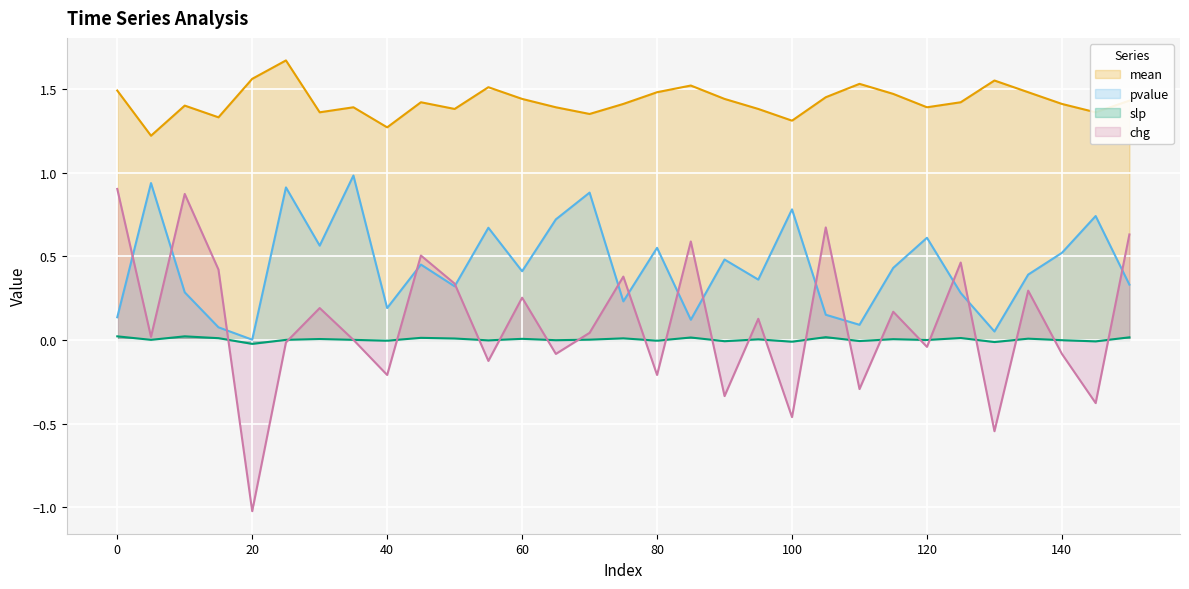

What is the minimum value shown in the chart?

-1.0